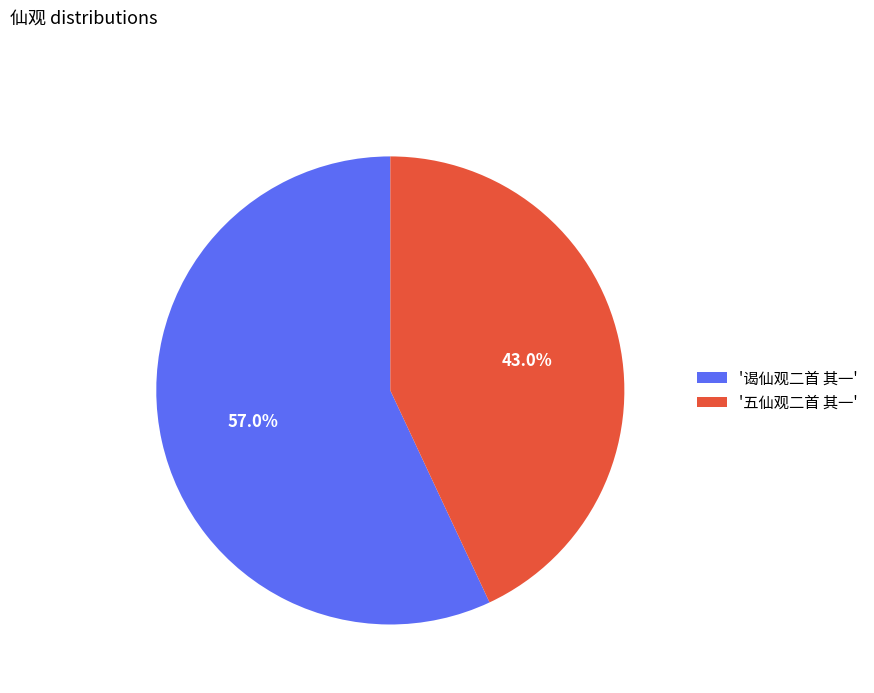

Rank the categories by value from lowest to highest.

'五仙观二首 其一', '谒仙观二首 其一'